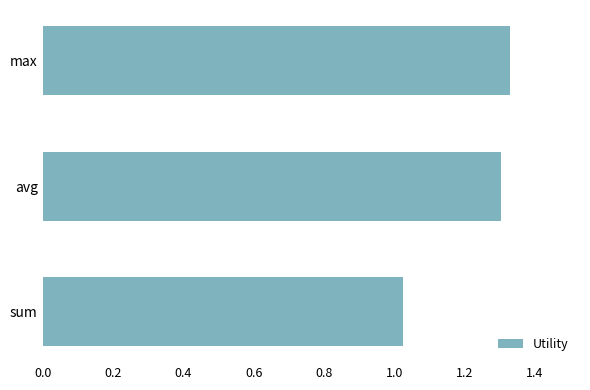

At which label is the value closest to 1?

sum